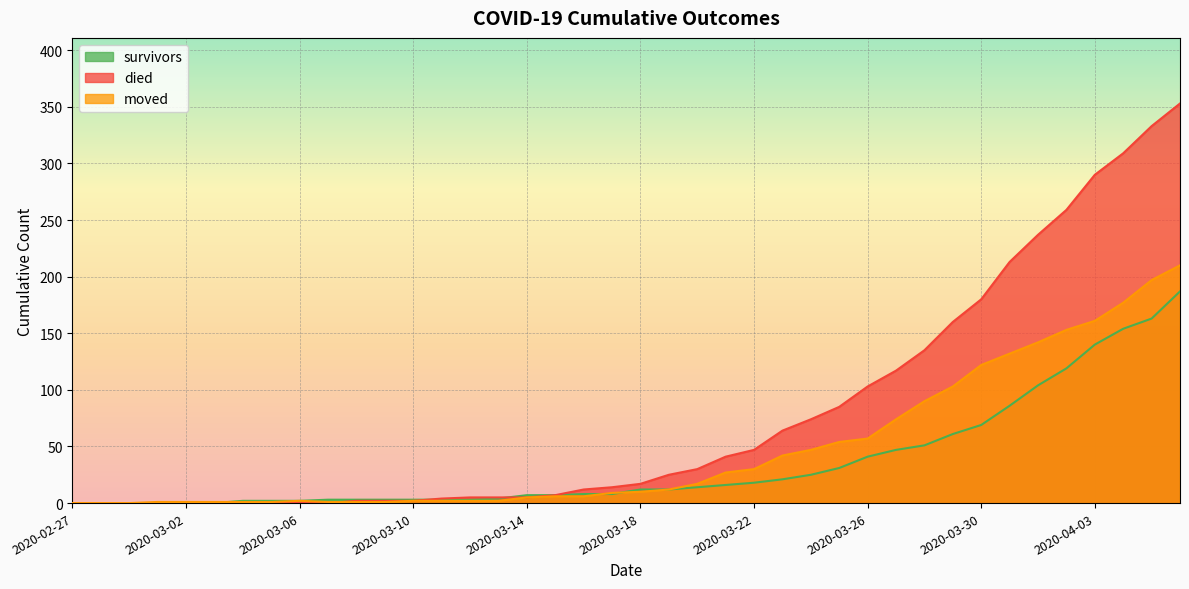

List the series in order of their peak value, lowest first.

survivors, moved, died